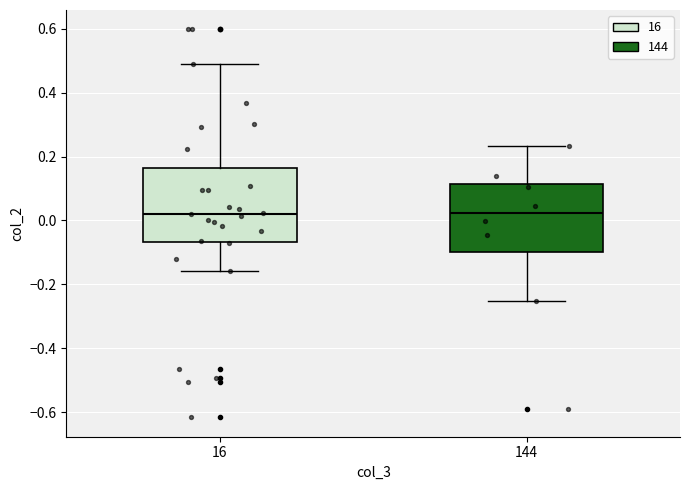

Where does the median line of the box at x = 16 sit on the y-axis? The values are not printed on the chart, so give them approximately, as read against the axis.

0.02